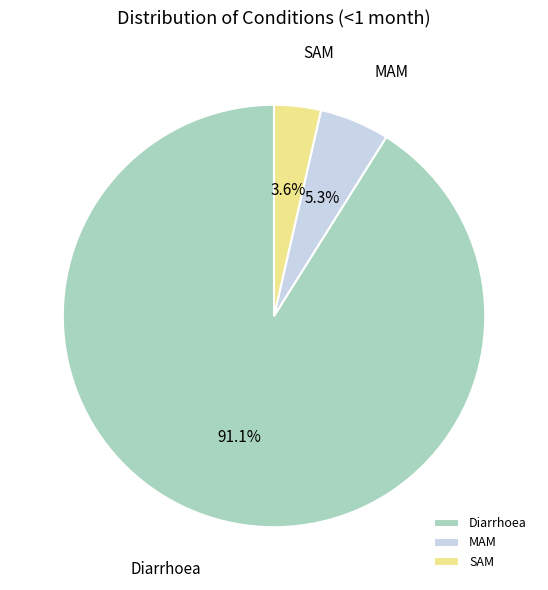

Which category has the smallest portion of the pie?

SAM